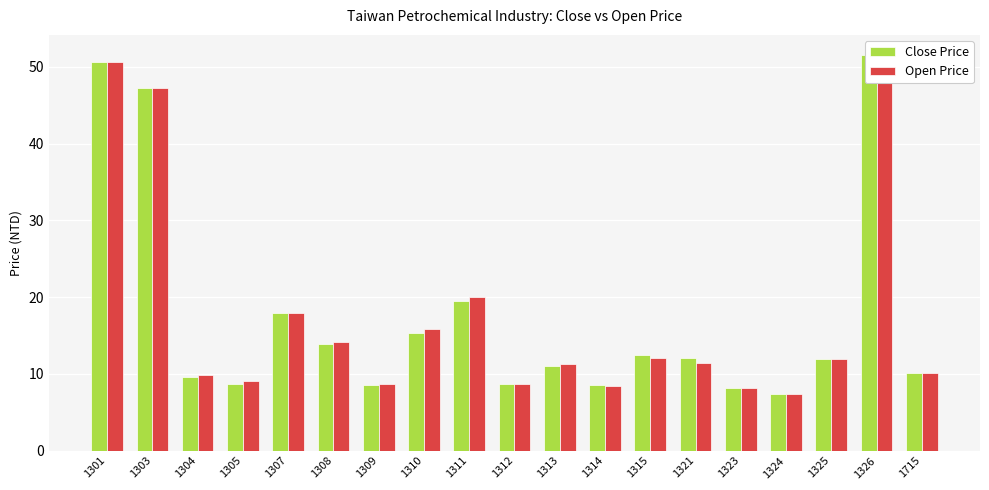

What are all the series names shown in the legend?

Close Price, Open Price